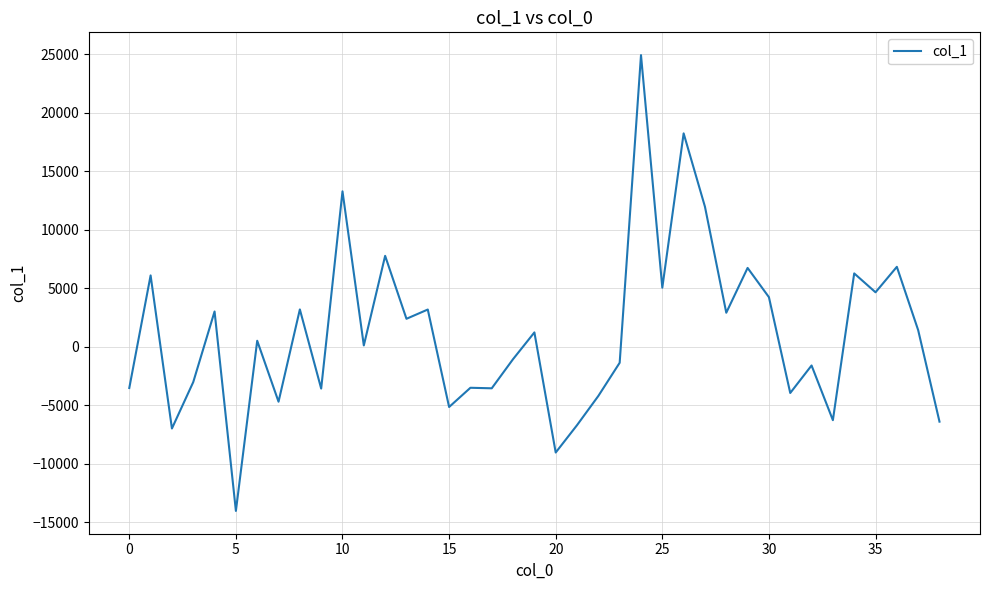

What is the minimum value shown in the chart?

-14030.4